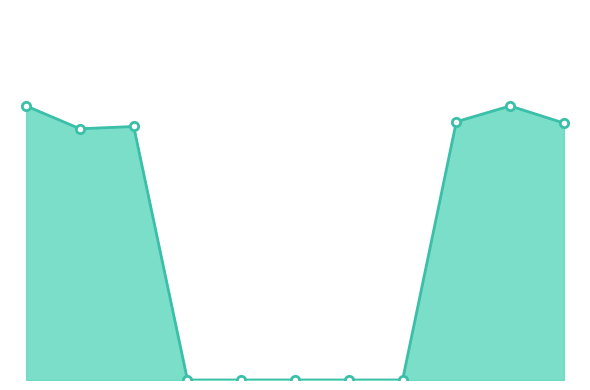

At which category does the data reach its first local peak?

2021-01-07